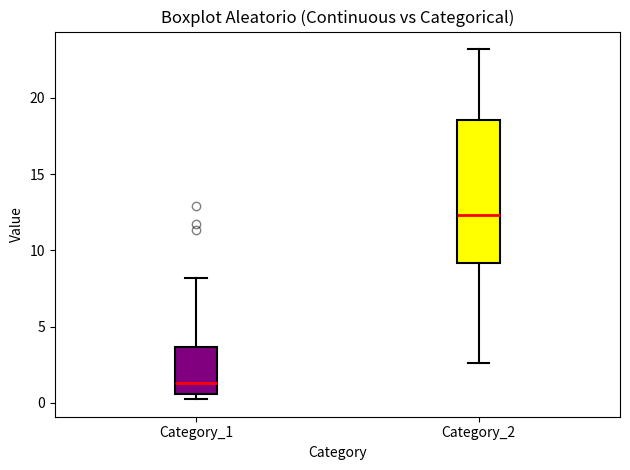

Which box has the highest median line?

Category_2